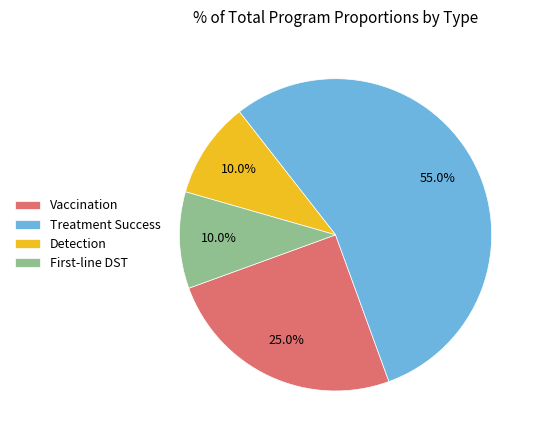

Count the number of slices in the pie.

4